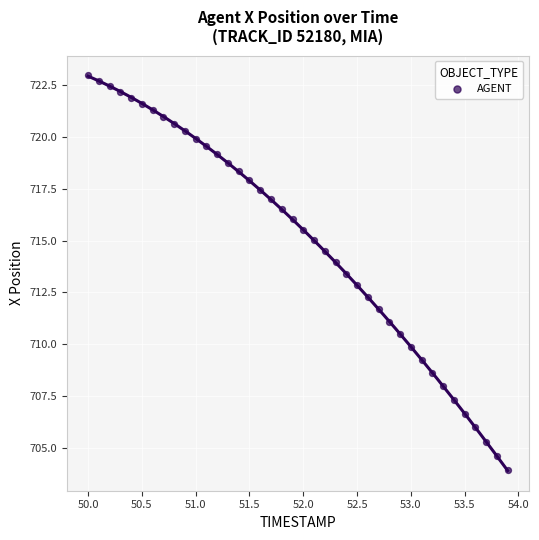

What is the range of X values (max minus min)?

3.9